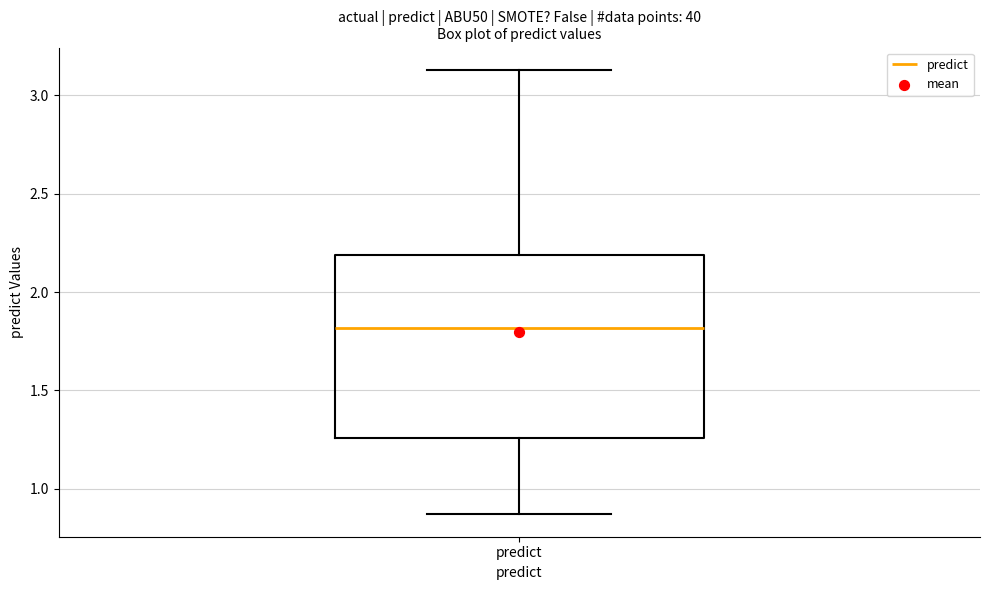

Transcribe this box plot: give where the median line is, the range the box spans, and where the two whiskers end, as read against the y-axis. The values are not printed on the chart, so give them approximately, as read against the axis.

median 1.80, box 1.25 to 2.20, whiskers 0.85 to 3.15